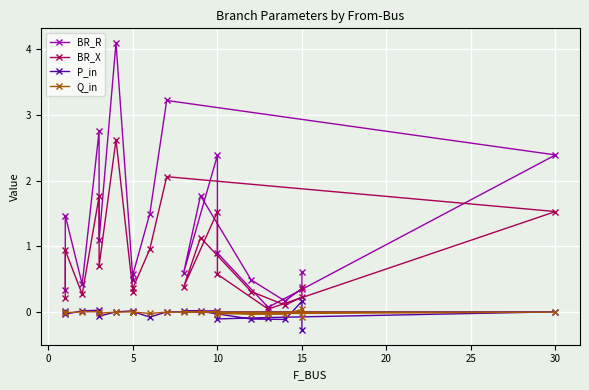

Which series has the largest total across all categories?

BR_R